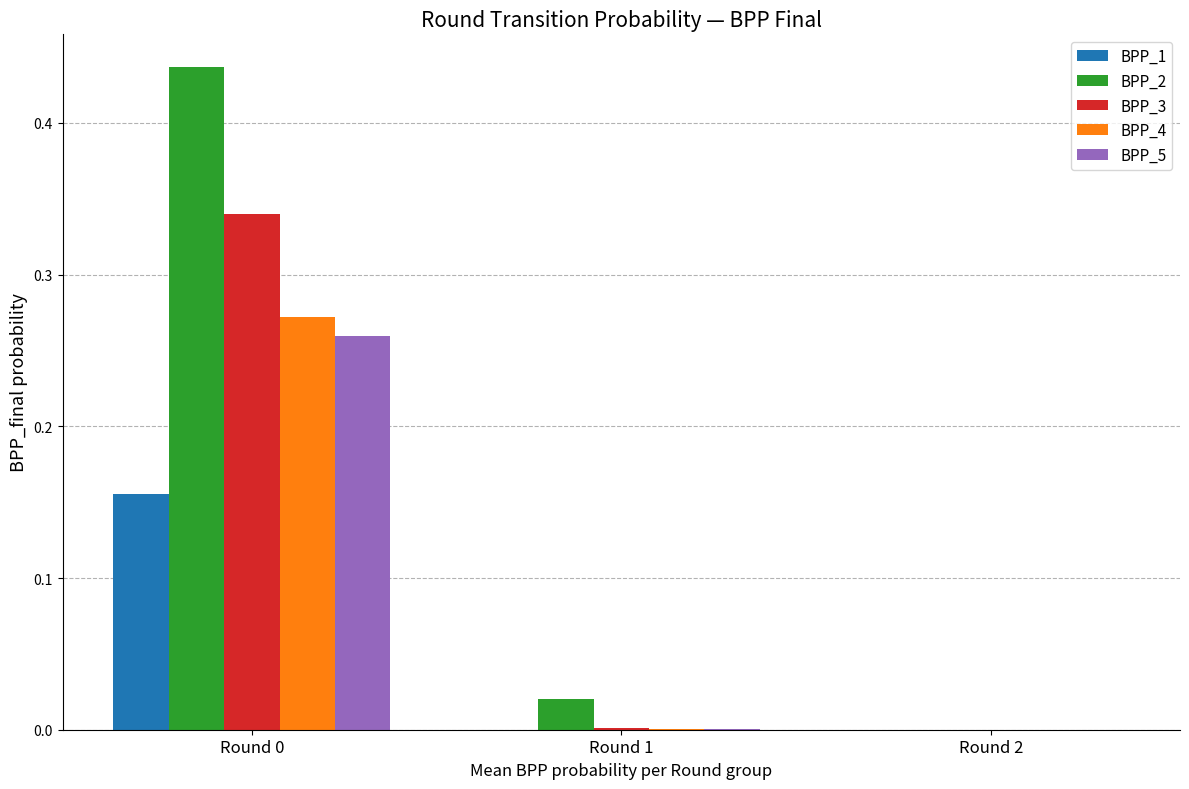

What is the average value of the BPP_1 series?

0.1